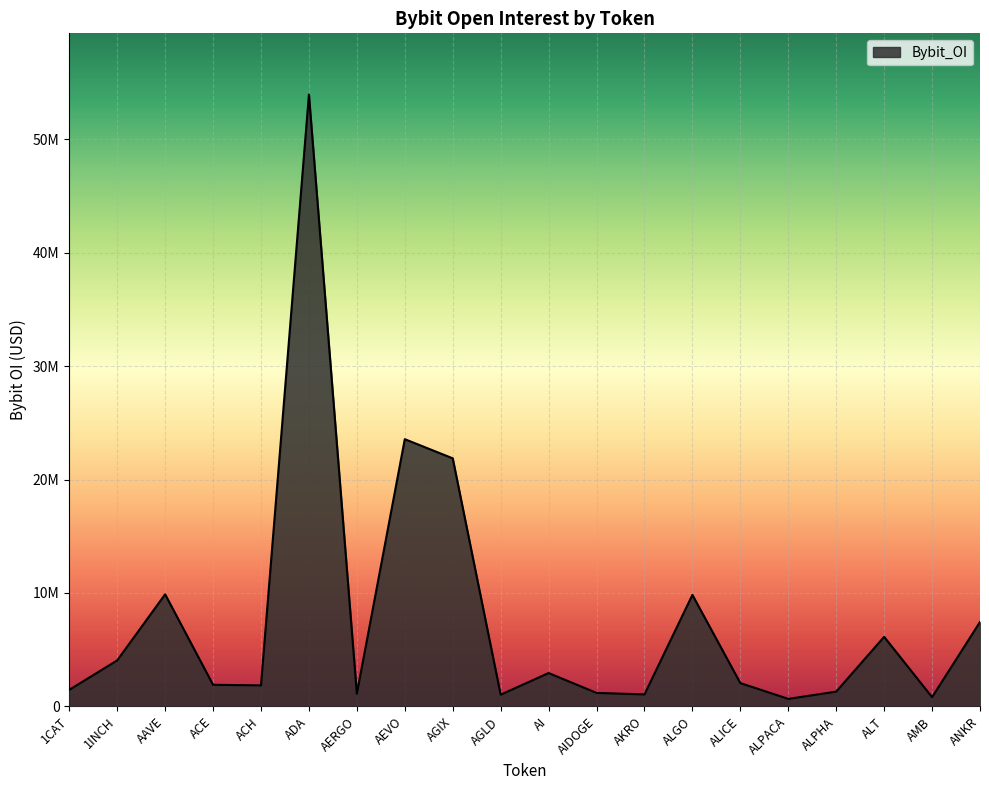

Rank the categories by value from highest to lowest.

ADA, AEVO, AGIX, AAVE, ALGO, ANKR, ALT, 1INCH, AI, ALICE, ACE, ACH, 1CAT, ALPHA, AIDOGE, AERGO, AKRO, AGLD, AMB, ALPACA